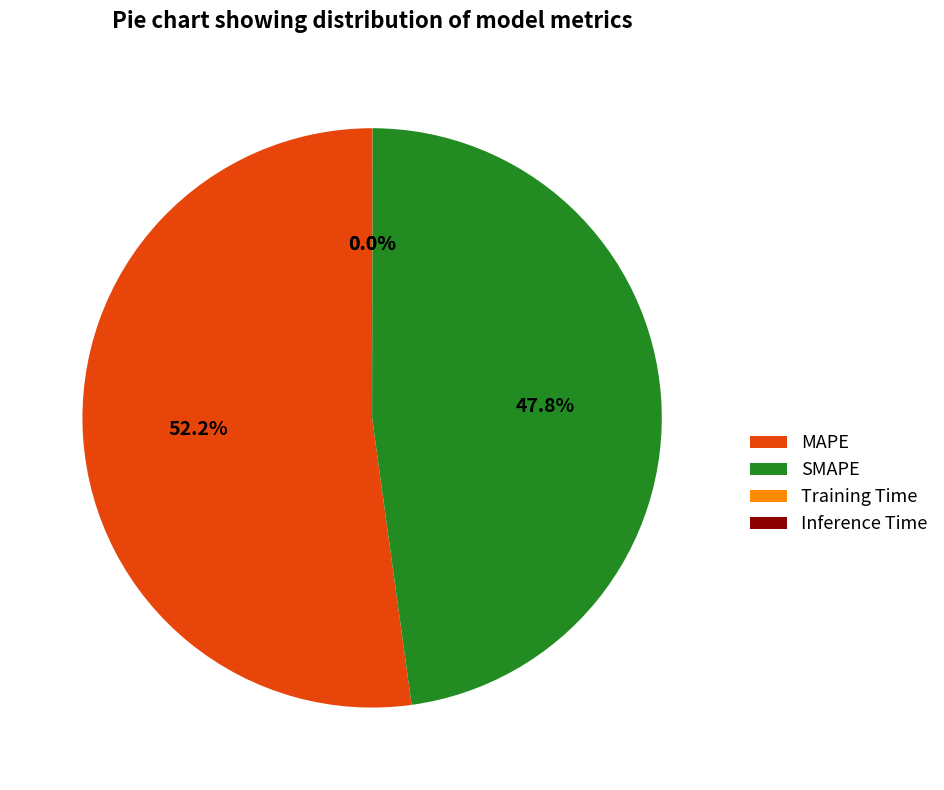

What percentage is NOT represented by SMAPE?

52.2%